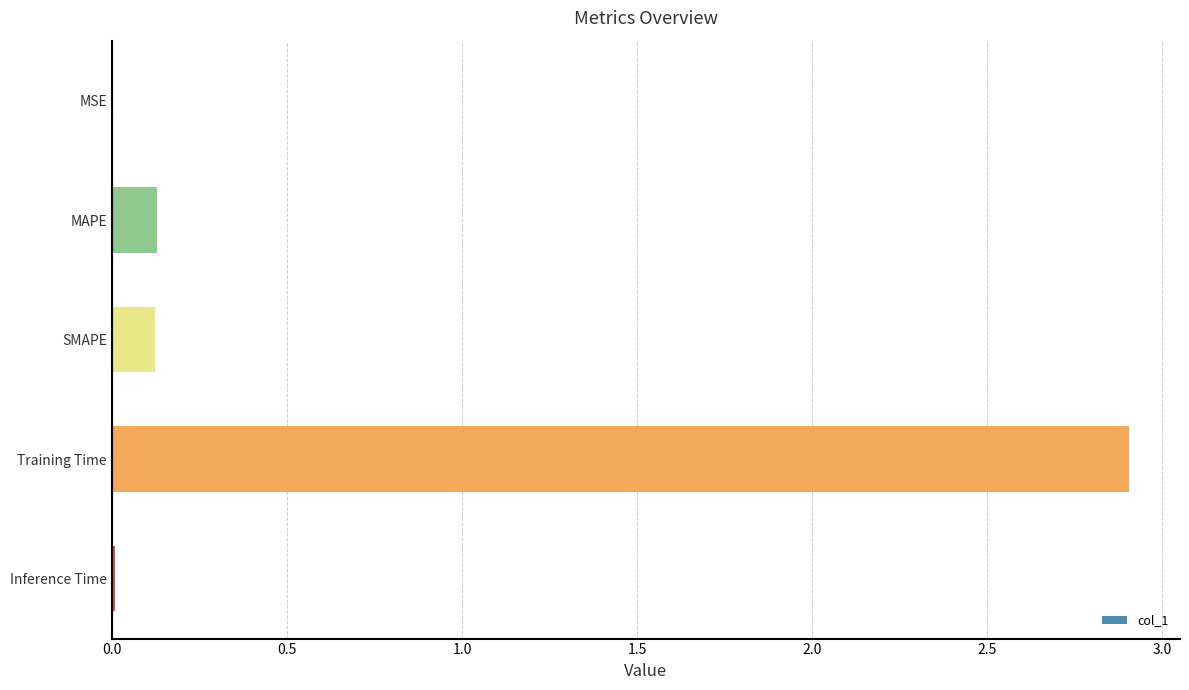

True or false: the data shows 0.0 at SMAPE.

False